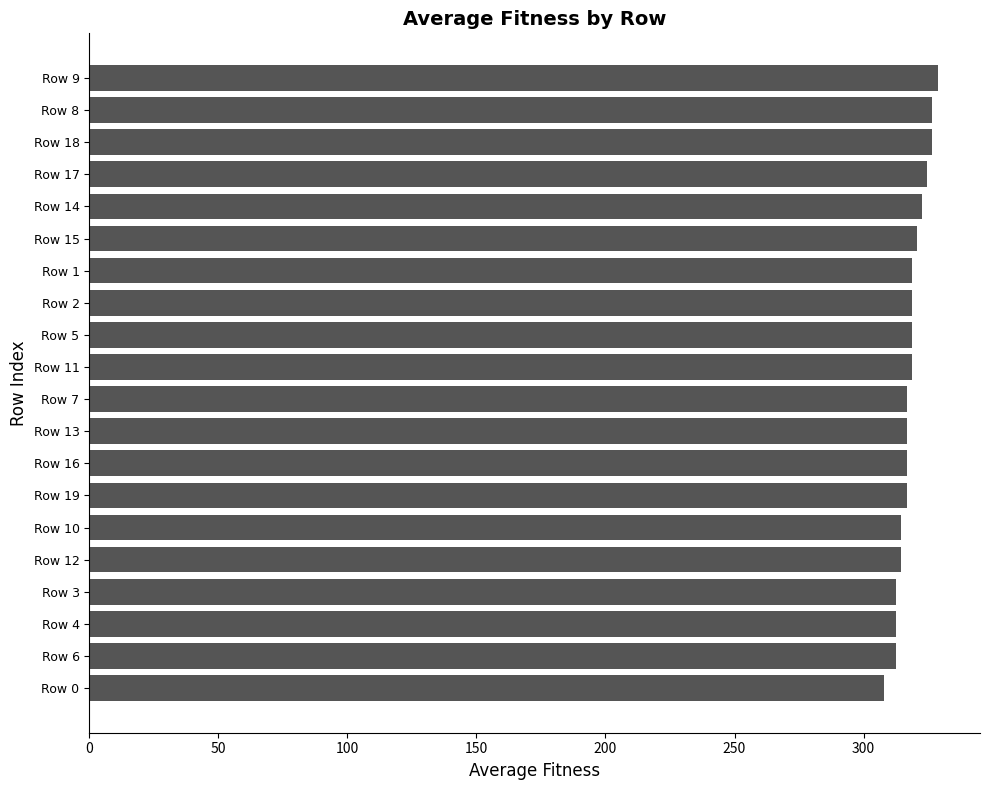

Reading top to bottom, what are all the values shown in this chart?

Row 9=328.7	Row 8=326.7	Row 18=326.7	Row 17=324.7	Row 14=322.7	Row 15=320.7	Row 1=318.7	Row 2=318.7	Row 5=318.7	Row 11=318.7	Row 7=316.7	Row 13=316.7	Row 16=316.7	Row 19=316.7	Row 10=314.7	Row 12=314.7	Row 3=312.7	Row 4=312.7	Row 6=312.7	Row 0=308.0